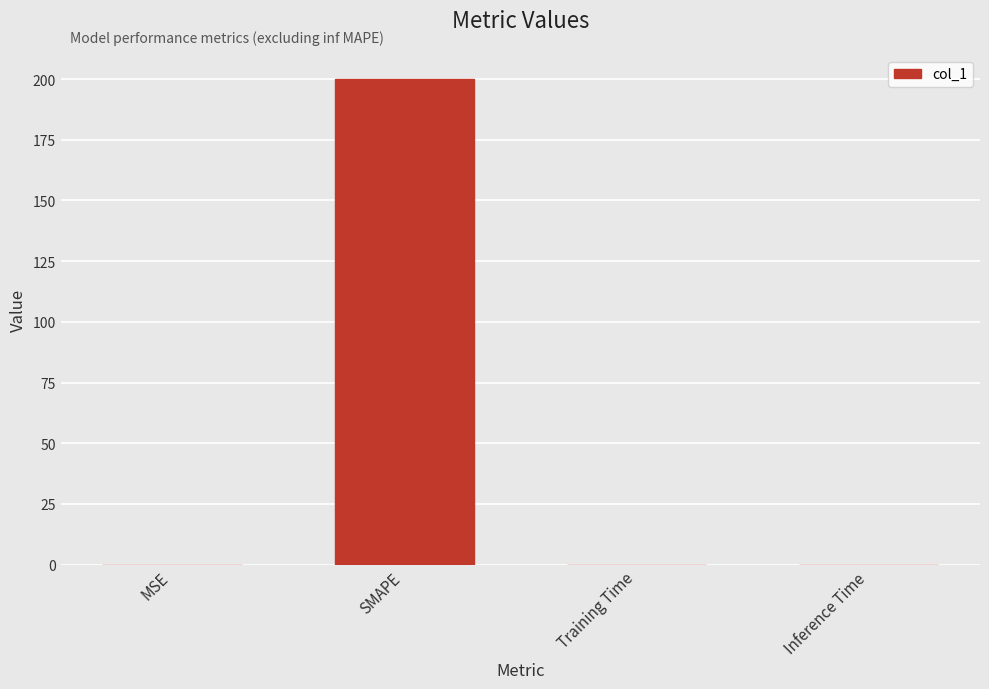

Is it true that the value at MSE is 0.0?

True